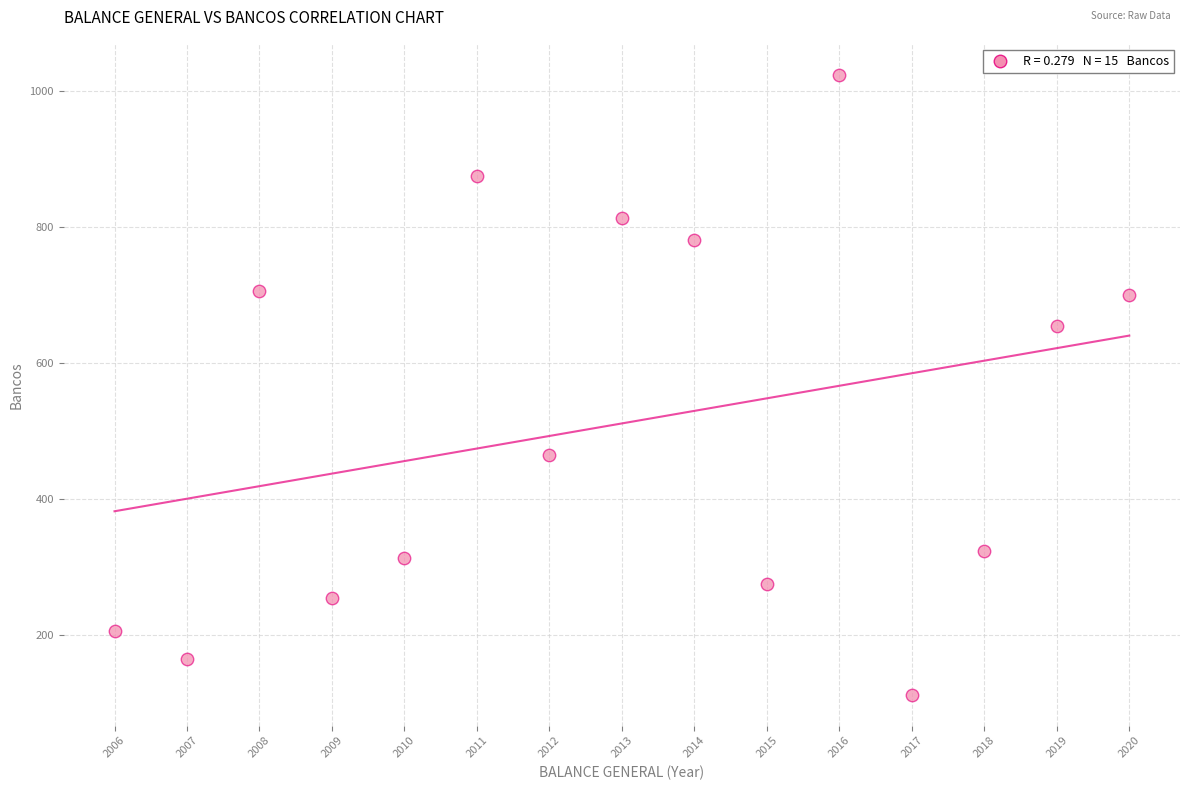

What is the range of X values (max minus min)?

14.0